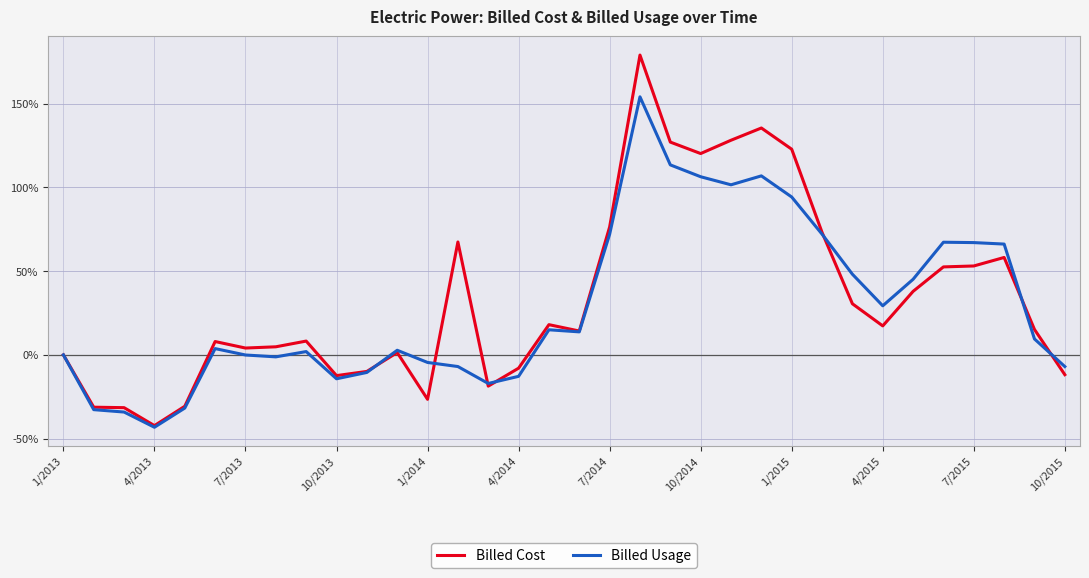

Which series has the largest range (max minus min)?

Billed Cost